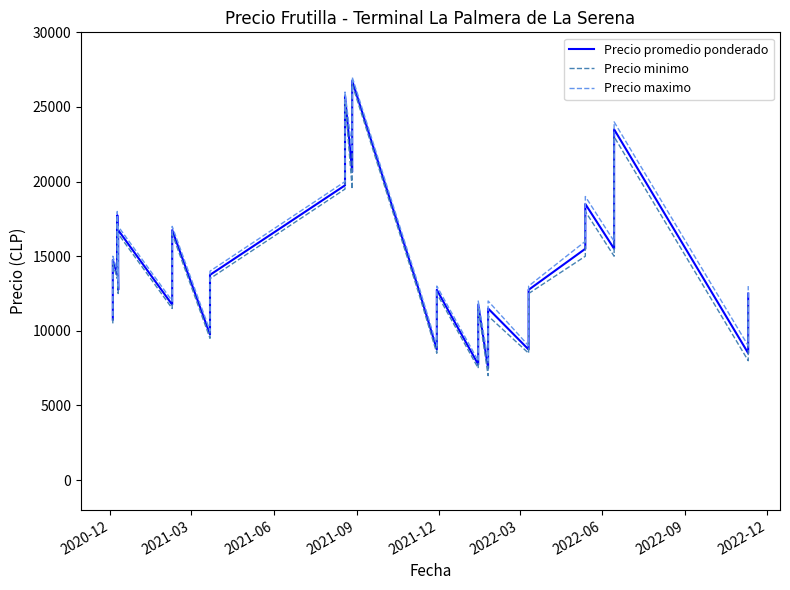

How many interior local valleys does the Precio promedio ponderado series have?

11